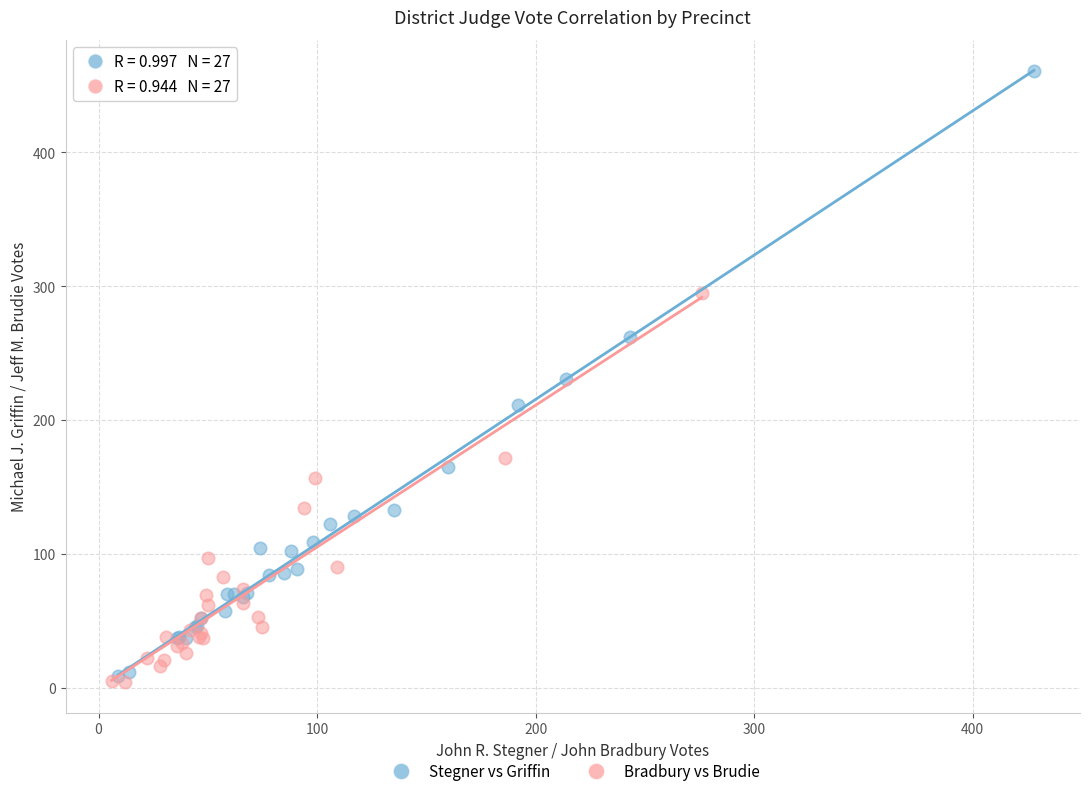

Which series has the largest Y range (max minus min)?

Stegner vs Griffin